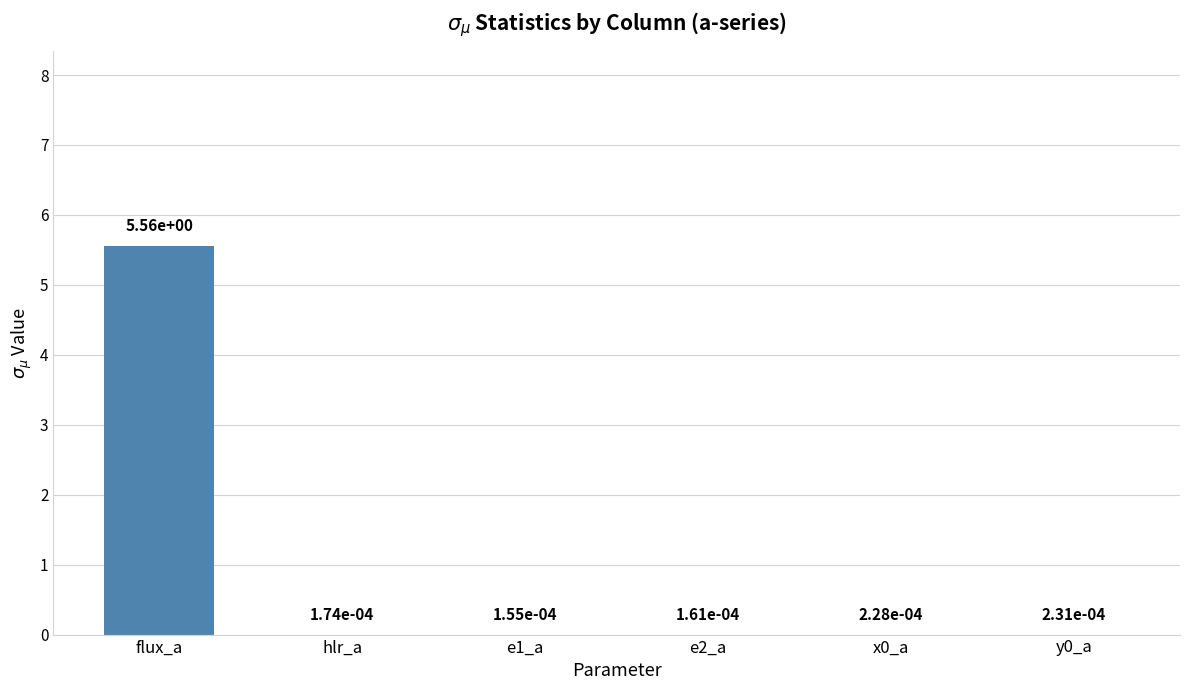

At which category does the chart reach its peak across all series?

flux_a